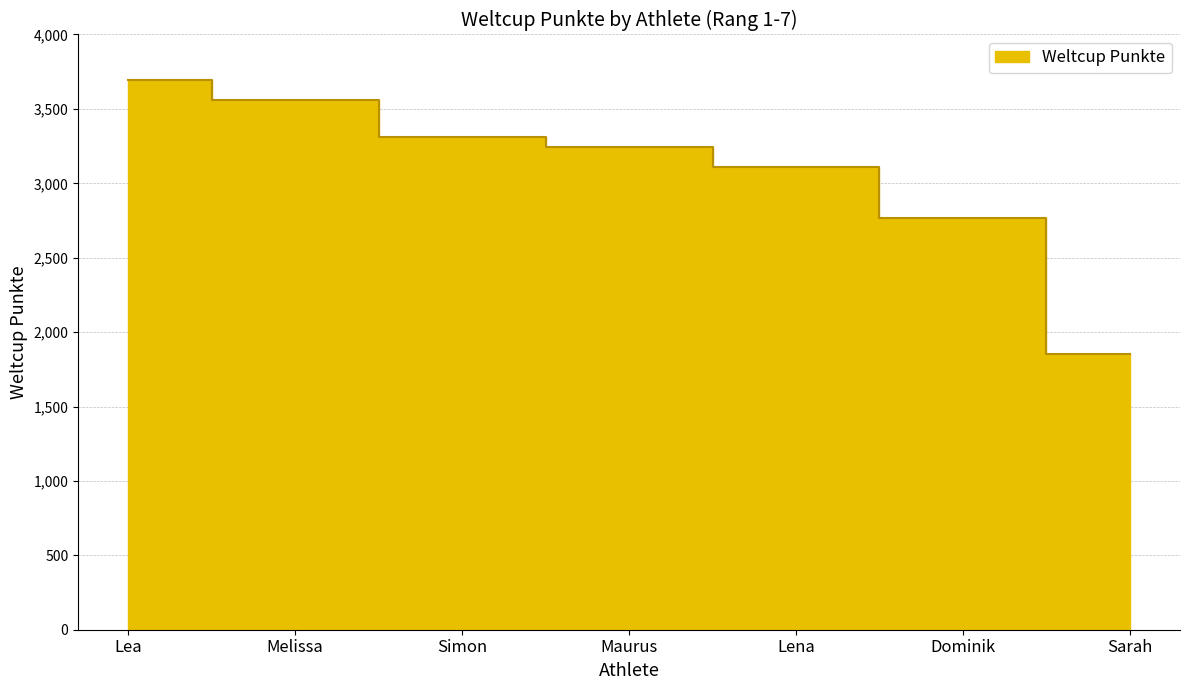

Where does the data first go above 3243?

Lea